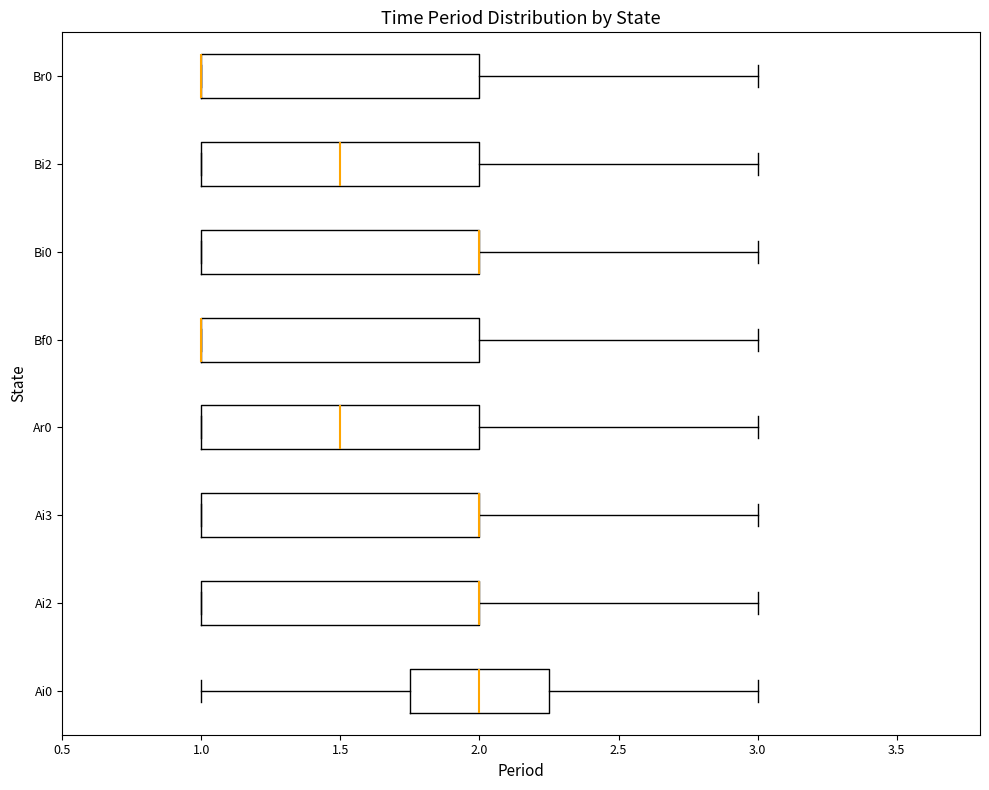

Reading bottom to top, transcribe this box plot: for each box, give where its median line is, the range the box spans, and where its two whiskers end, as read against the x-axis. The values are not printed on the chart, so give them approximately, as read against the axis.

Ai0: median 2.00, box 1.75 to 2.25, whiskers 1.00 to 3.00
Ai2: median 2.00 (drawn on the box's right edge), box 1.00 to 2.00, whiskers 1.00 to 3.00
Ai3: median 2.00 (drawn on the box's right edge), box 1.00 to 2.00, whiskers 1.00 to 3.00
Ar0: median 1.50, box 1.00 to 2.00, whiskers 1.00 to 3.00
Bf0: median 1.00 (drawn on the box's left edge), box 1.00 to 2.00, whiskers 1.00 to 3.00
Bi0: median 2.00 (drawn on the box's right edge), box 1.00 to 2.00, whiskers 1.00 to 3.00
Bi2: median 1.50, box 1.00 to 2.00, whiskers 1.00 to 3.00
Br0: median 1.00 (drawn on the box's left edge), box 1.00 to 2.00, whiskers 1.00 to 3.00